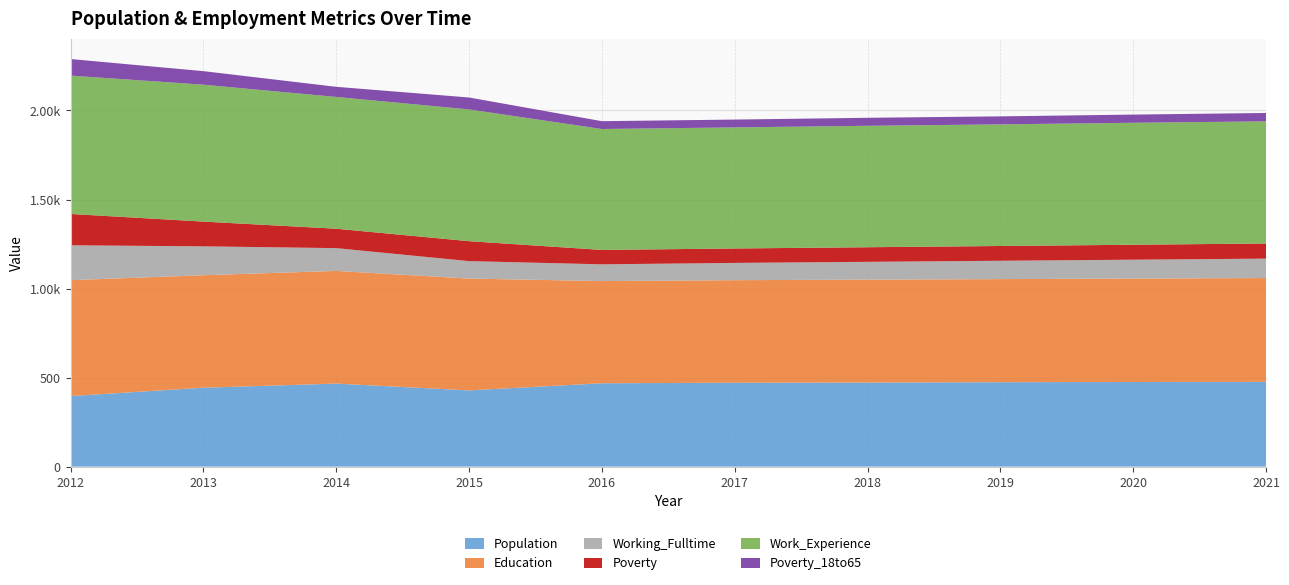

Reading right to left, transcribe all the data shown in this chart.

Population: 476	475	474	472	471	468	428	466	443	396
Education: 583	581	579	578	576	574	628	633	632	651
Working_Fulltime: 109	106	103	100	97	94	98	128	162	196
Poverty: 85	84	83	82	81	81	112	109	139	176
Work_Experience: 686	685	683	682	680	679	740	740	769	777
Poverty_18to65: 47	46	45	45	44	44	67	57	76	93